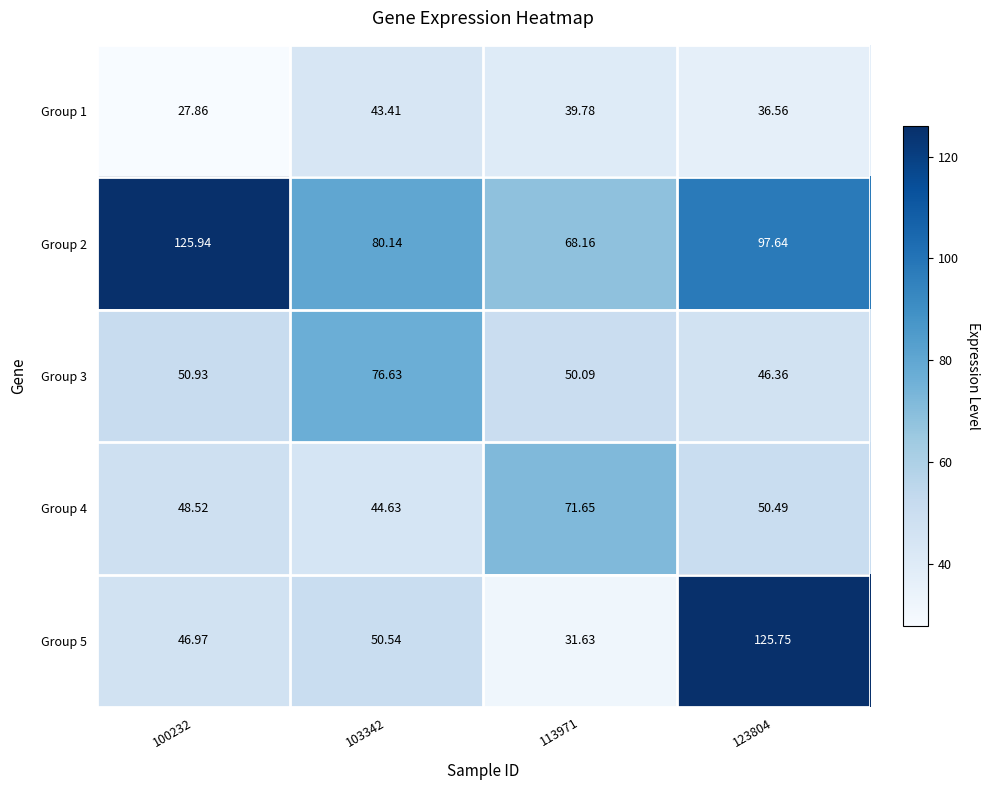

Count the number of categories in the chart.

4